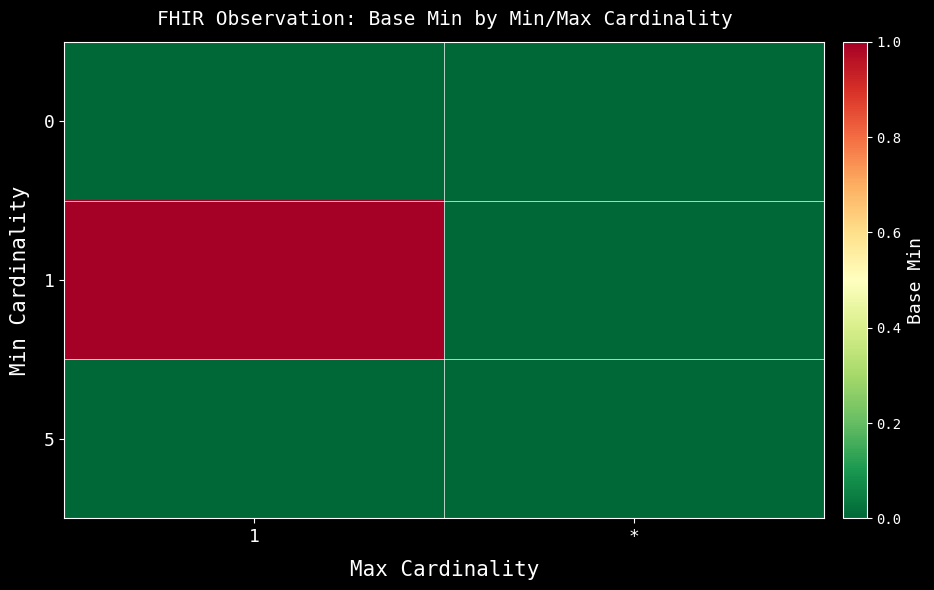

Reading left to right, list all the values displayed in this chart.

0: 1=0	*=0
1: 1=1	*=0
5: 1=0	*=0